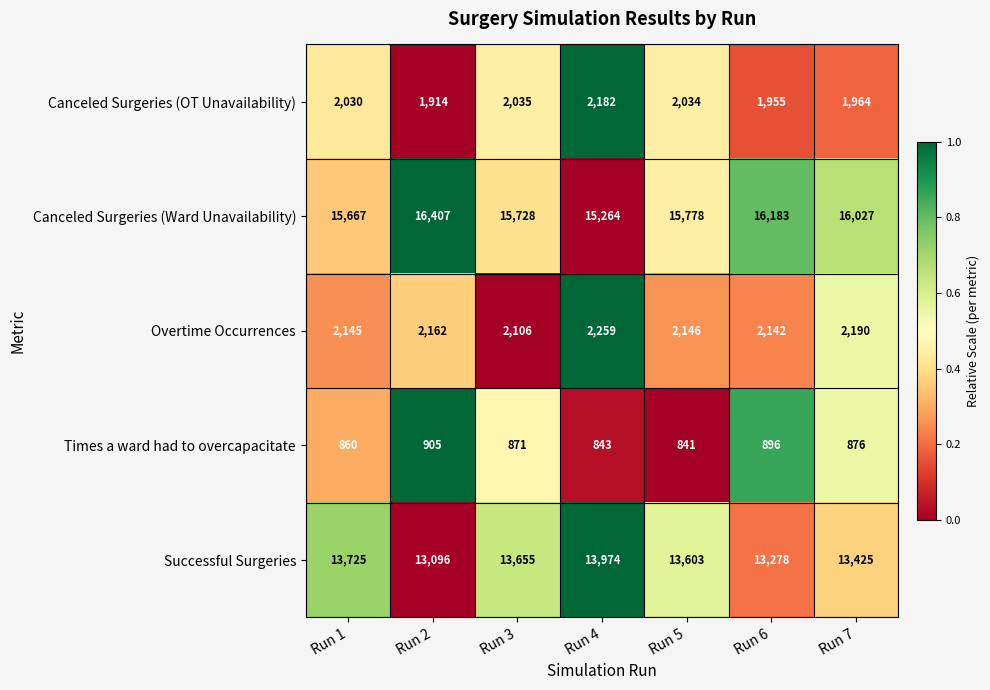

The Canceled Surgeries (OT Unavailability) series shows 2035 at Run 3. True or false?

True